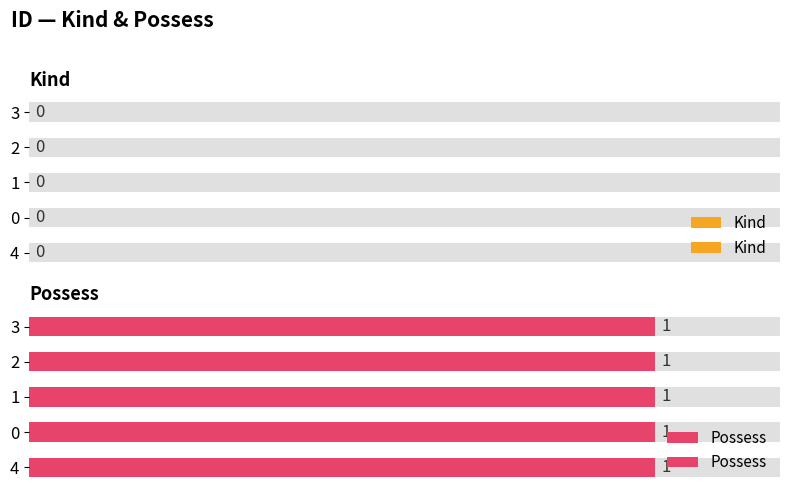

Which series has the largest range (max minus min)?

Kind